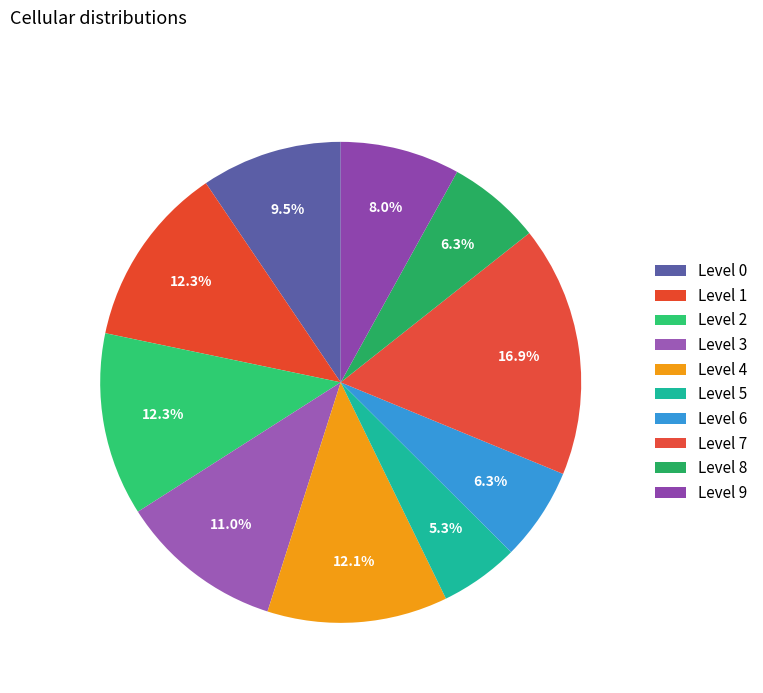

How many segments does this pie chart have?

10